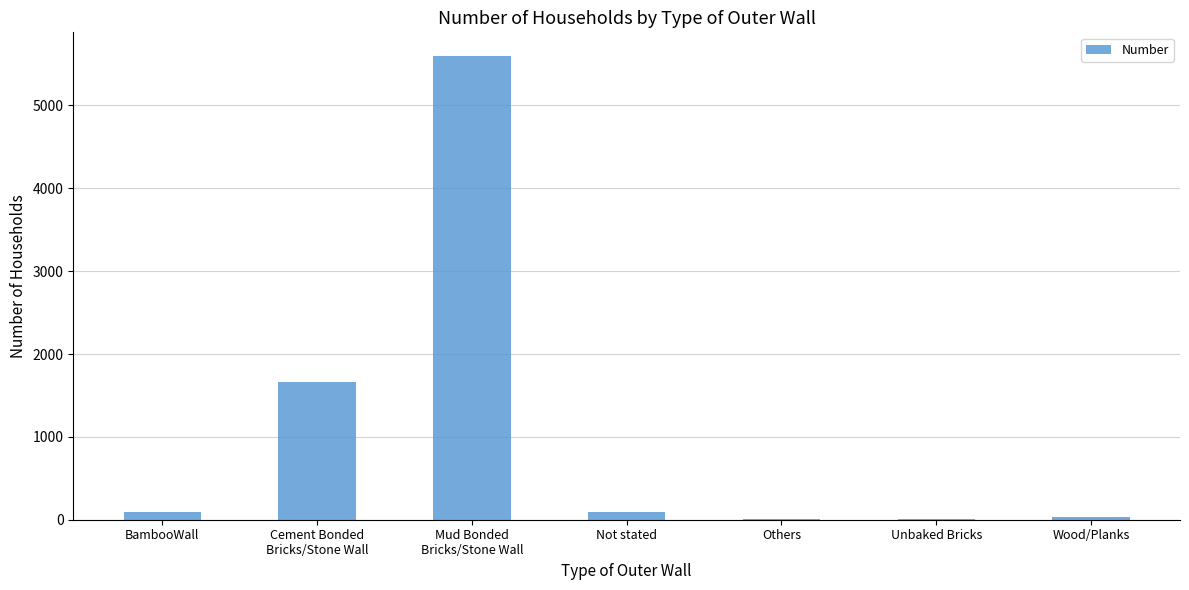

How many series are shown in this chart?

1